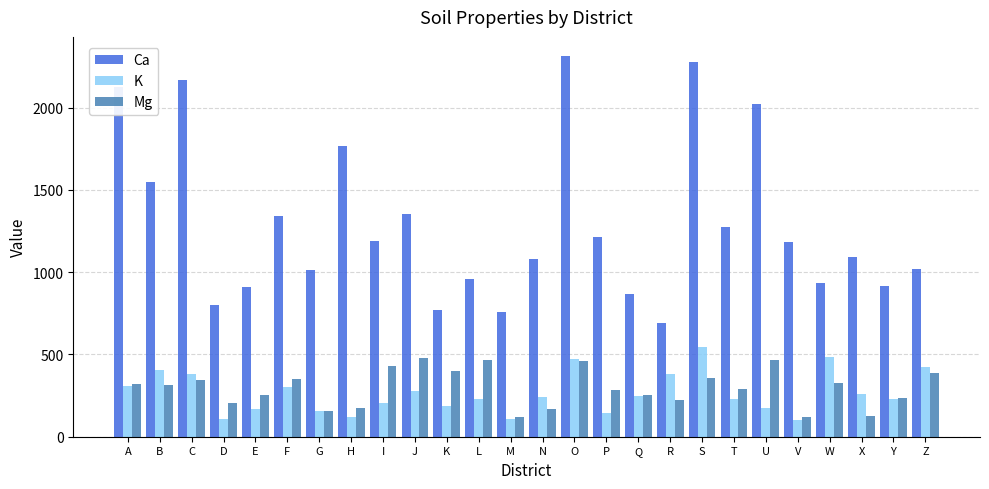

What is the sum of the Ca values at P and H?

2980